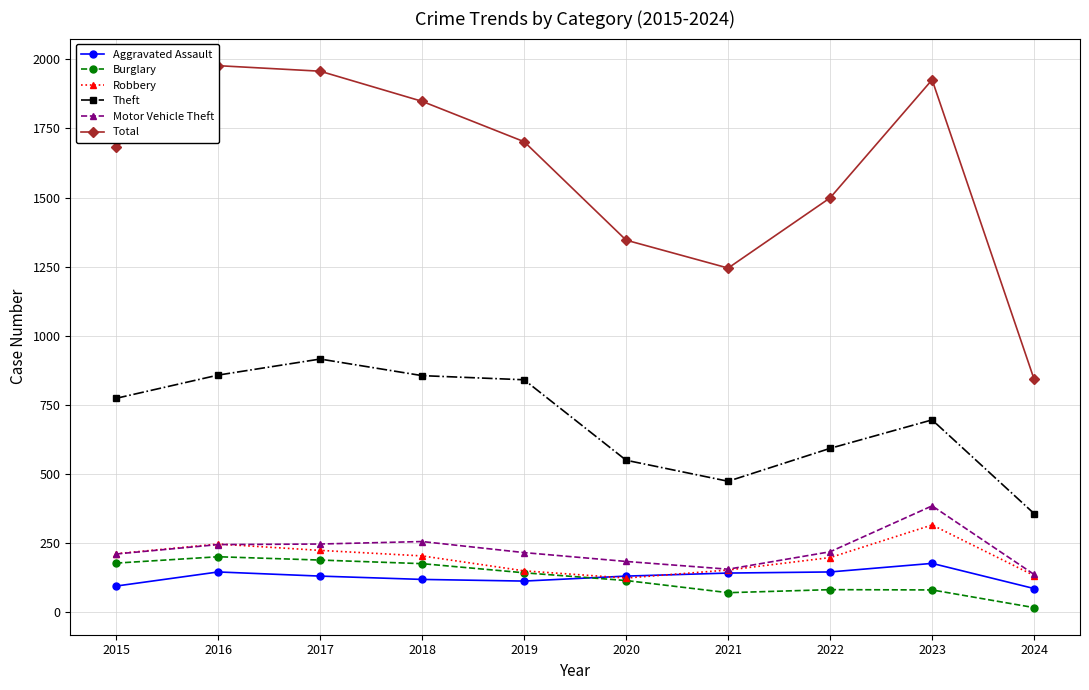

True or false: Robbery has more than 2 points higher than both neighbors.

False